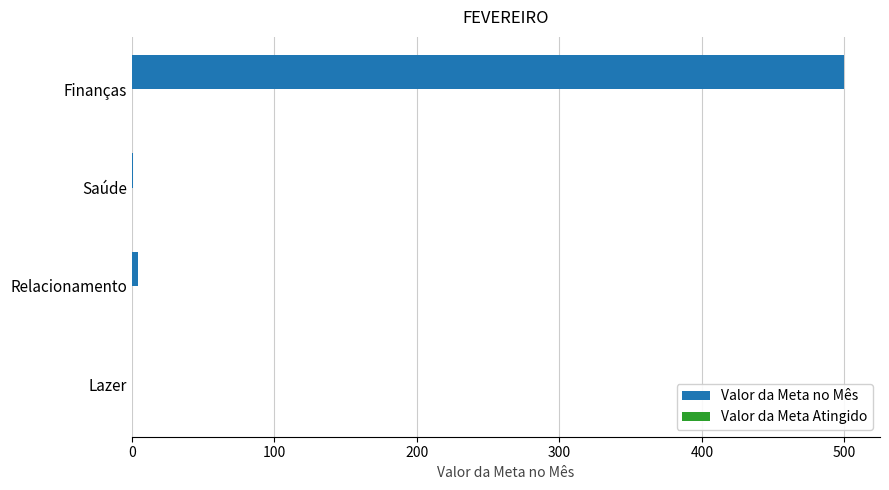

What is the greatest value displayed?

500.0